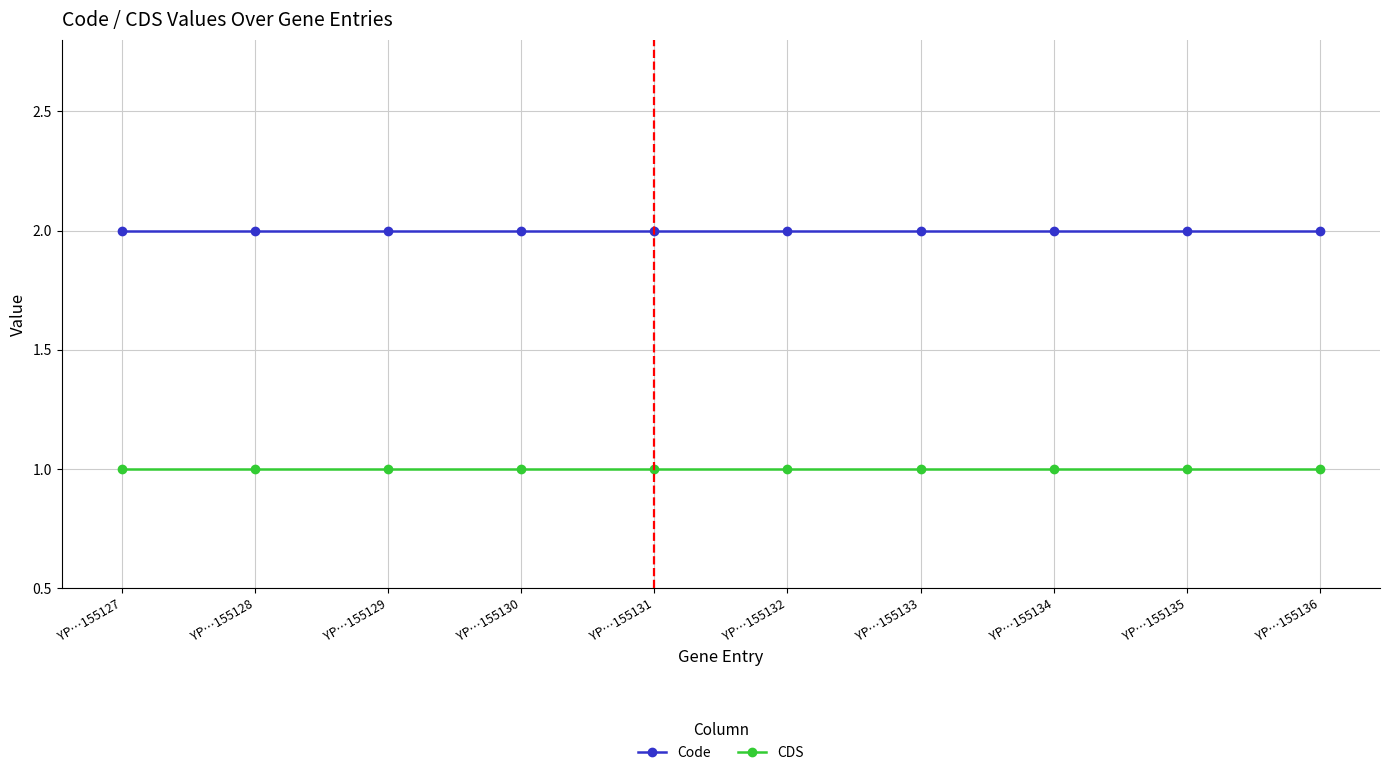

Reading left to right, extract all data points from this chart.

Code: YP…155127=2	YP…155128=2	YP…155129=2	YP…155130=2	YP…155131=2	YP…155132=2	YP…155133=2	YP…155134=2	YP…155135=2	YP…155136=2
CDS: YP…155127=1	YP…155128=1	YP…155129=1	YP…155130=1	YP…155131=1	YP…155132=1	YP…155133=1	YP…155134=1	YP…155135=1	YP…155136=1